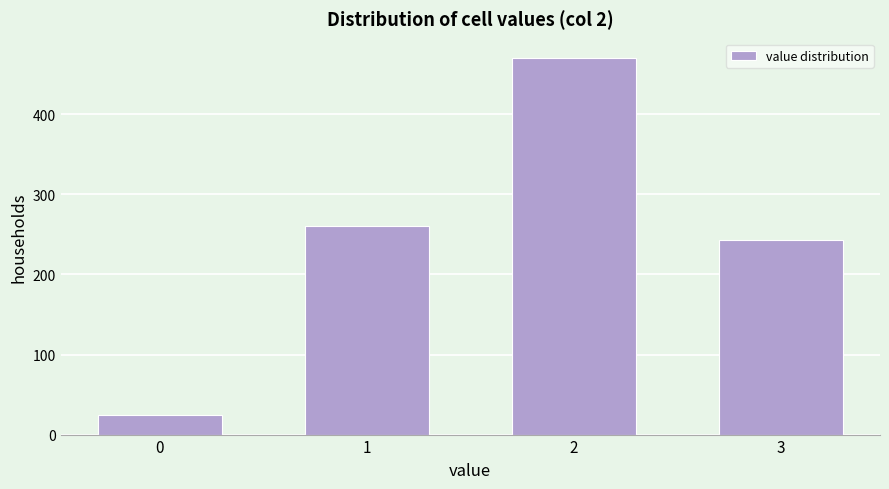

Reading left to right, transcribe all the data shown in this chart.

25	261	471	243